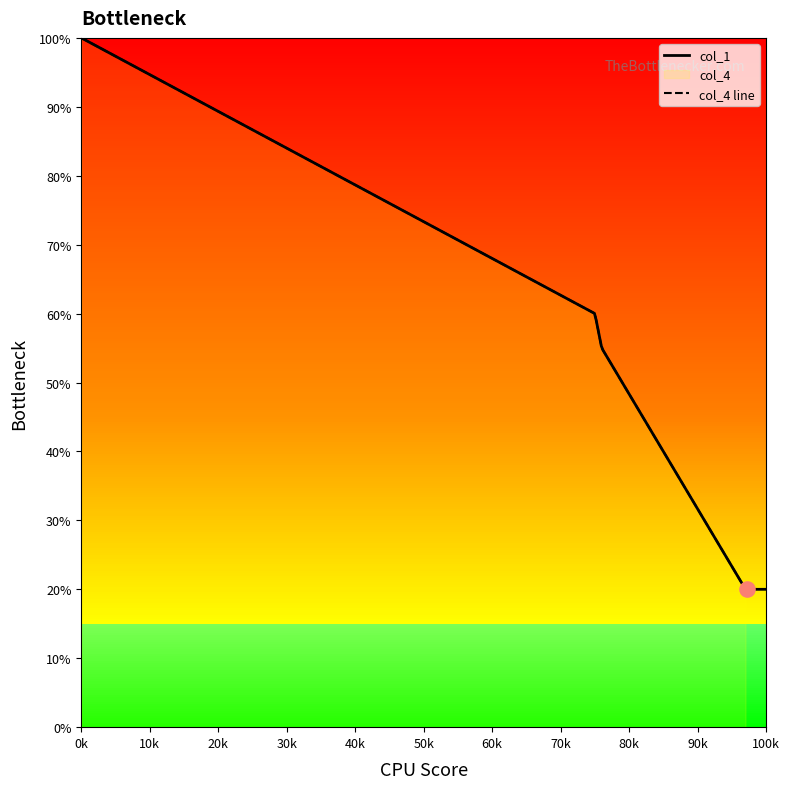

What is the change in value from 76 to 88?

-1.0